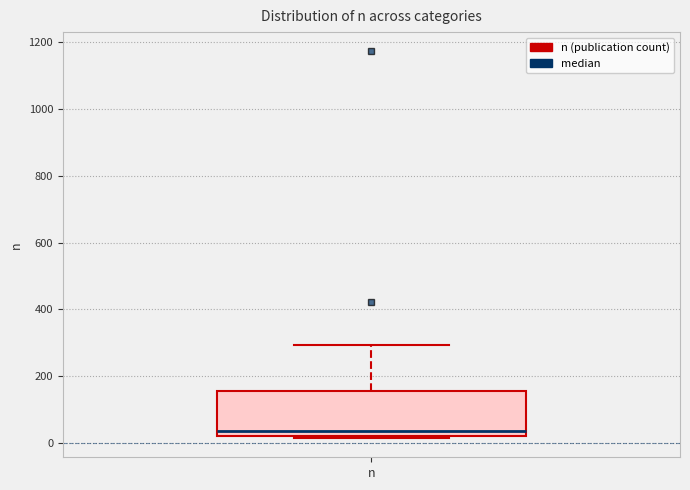

Read this box plot against the y-axis: the position of the median line, the range covered by the box, and the ends of both whiskers. The values are not printed on the chart, so give them approximately, as read against the axis.

median 40, box 20 to 160, whiskers 20 to 300